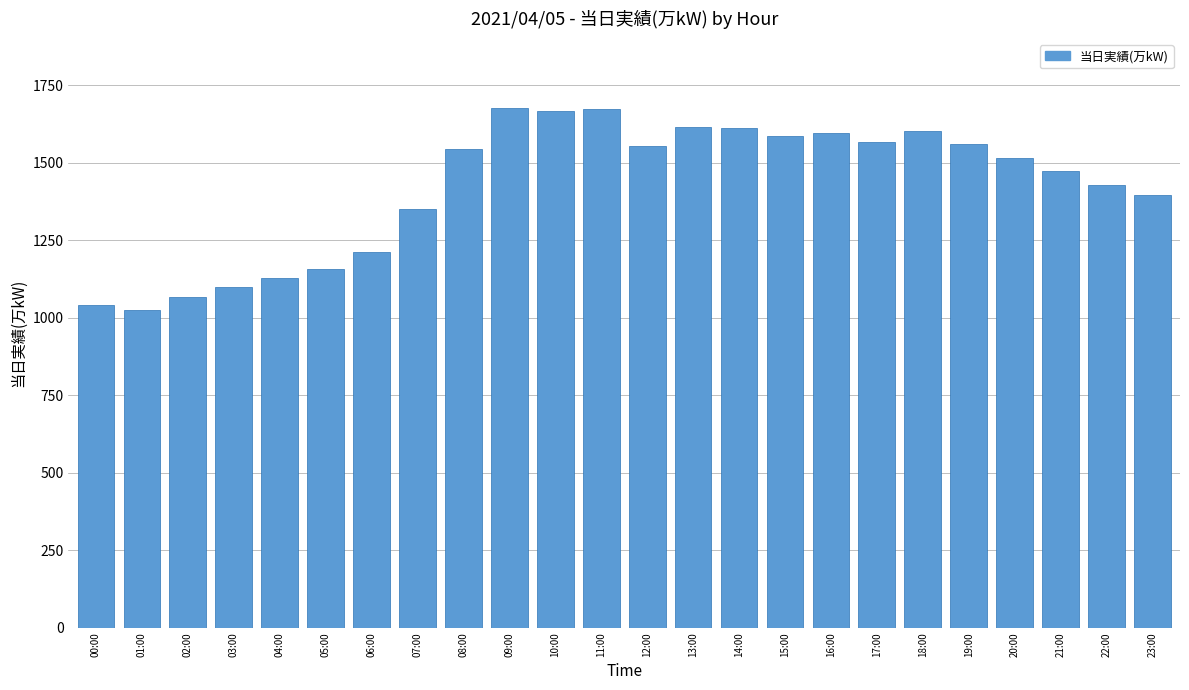

What is the value of the 19th bar from the left?

1602